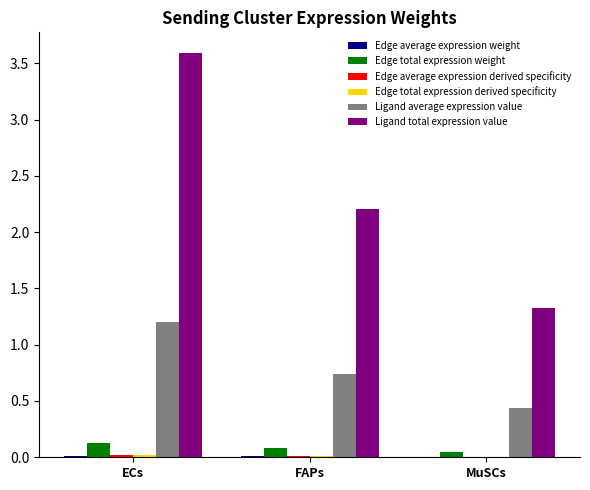

Which series has the largest total across all categories?

Ligand total expression value